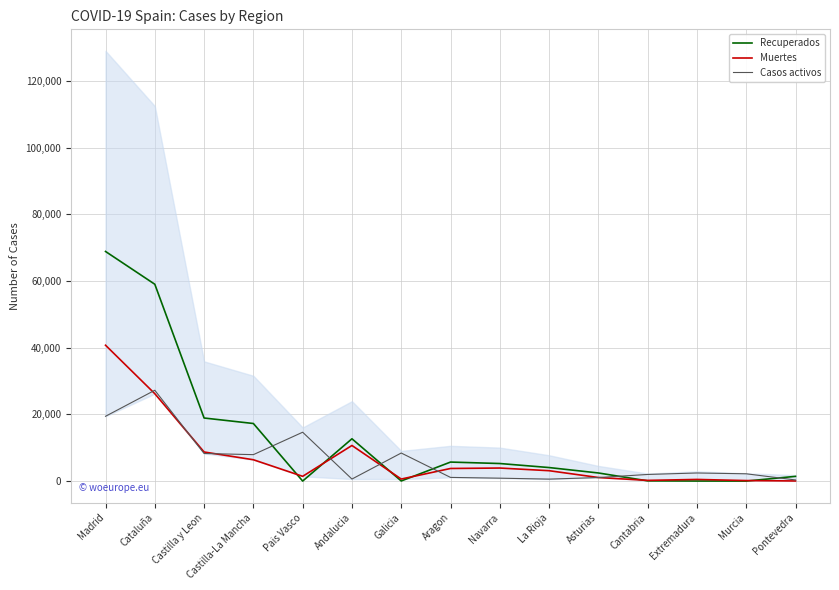

At which category is the sum across all series the highest?

Madrid